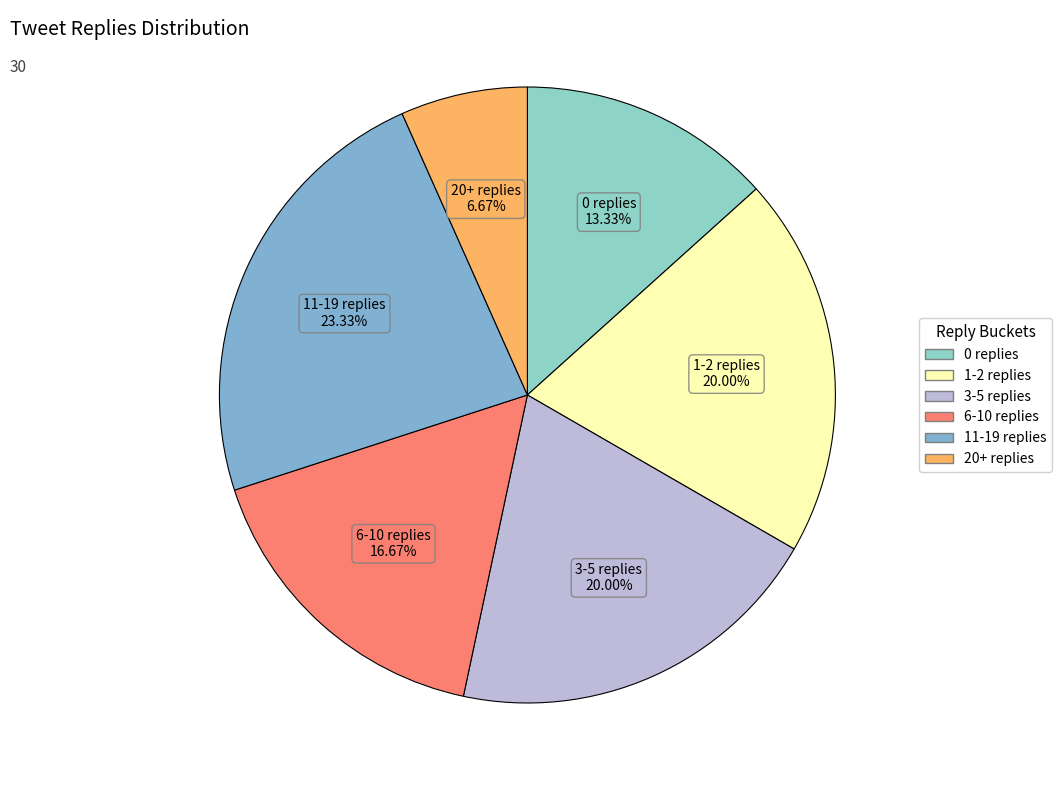

To the nearest percent, what is the combined percentage of 20+ replies and 0 replies?

20%